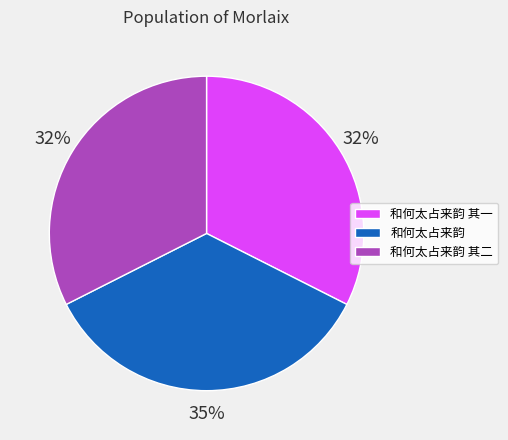

Combined, do 和何太占来韵 其一 and 和何太占来韵 其二 account for over 50%?

Yes